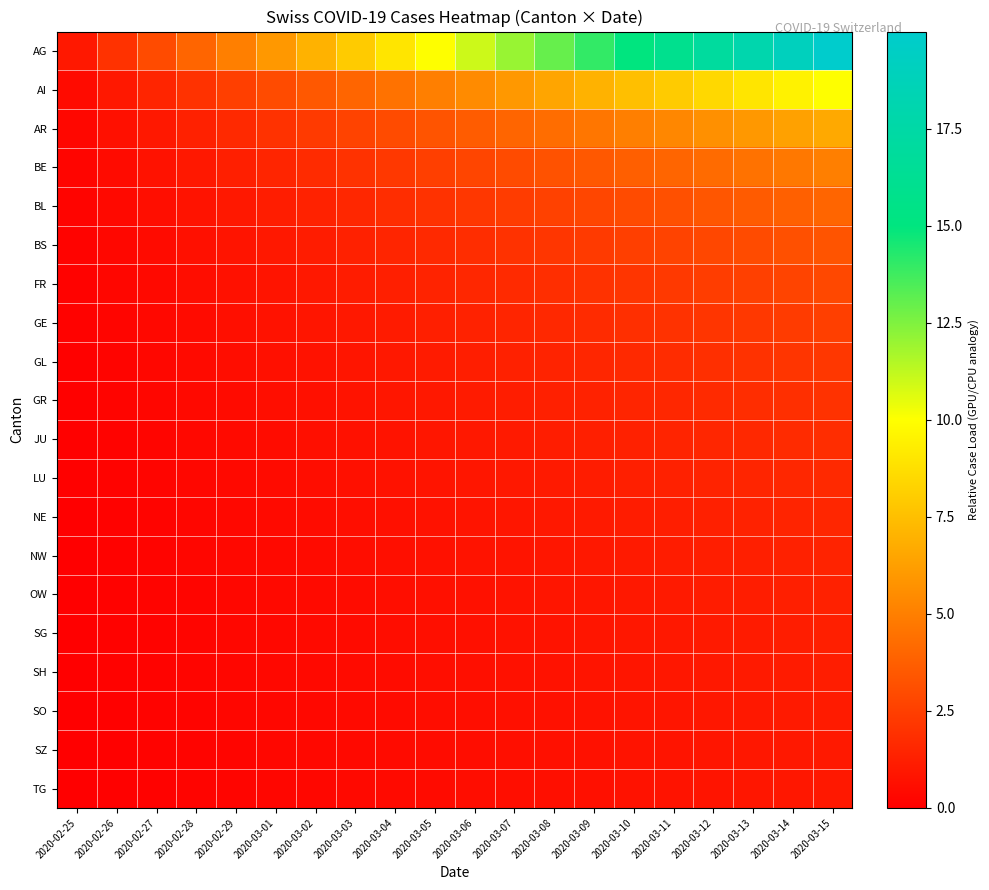

Which series changed the most between 2020-03-01 and 2020-03-11?

AG